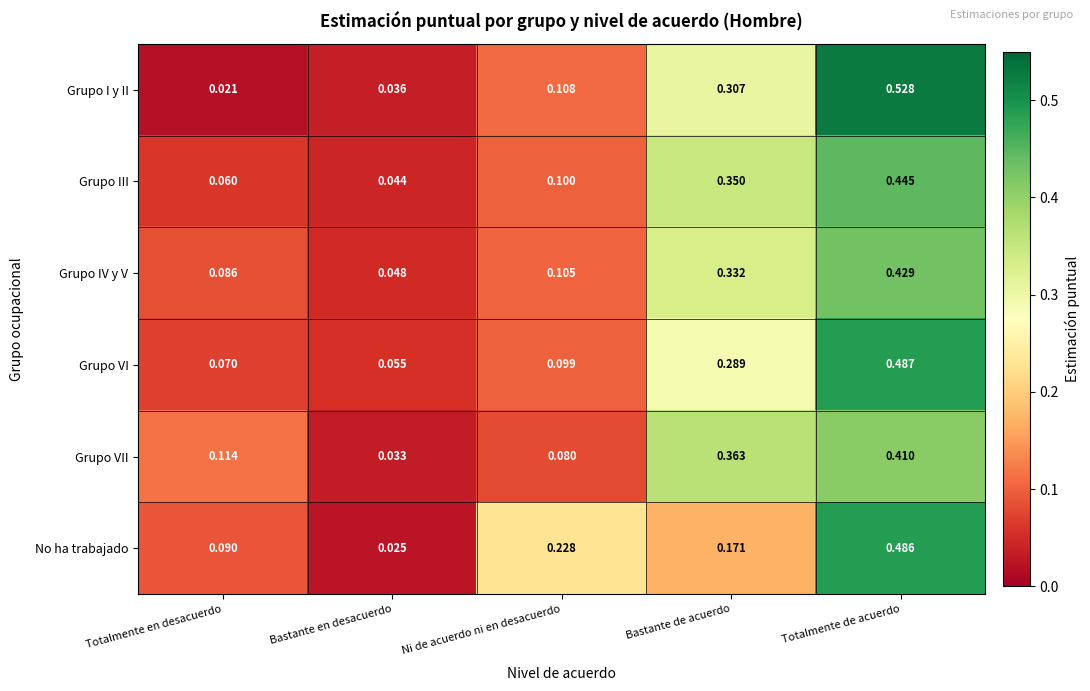

Which label corresponds to the largest value in the chart?

Totalmente de acuerdo